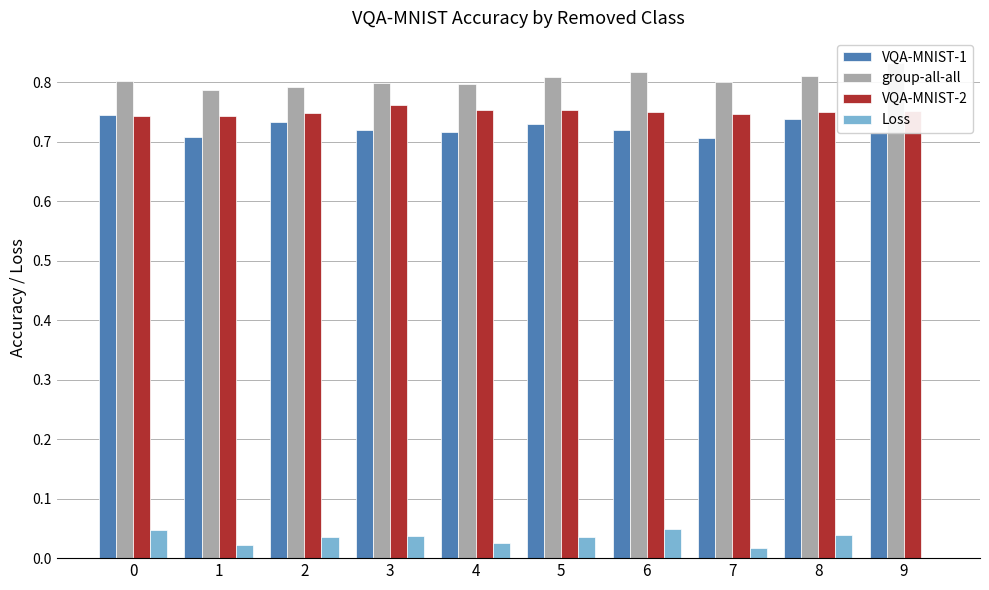

Which category has the highest value in the Loss series?

6